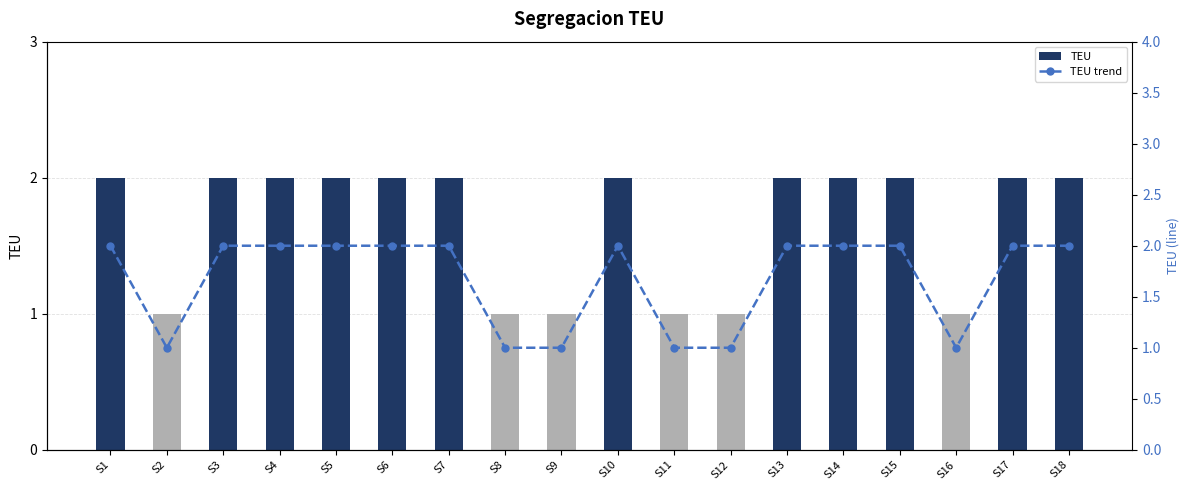

Does the chart contain any negative values?

No